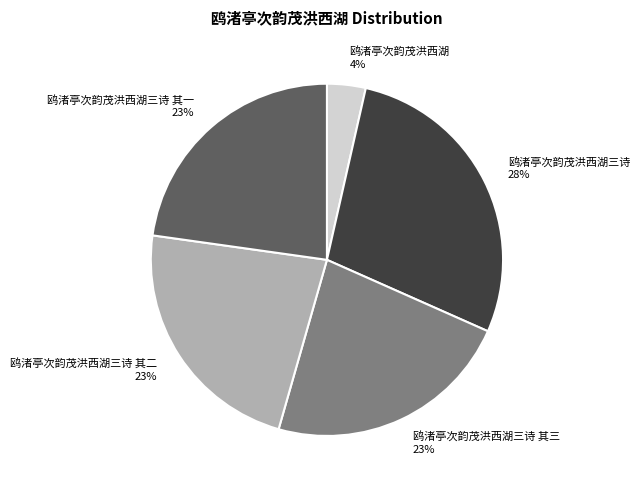

To the nearest percent, what percentage of the pie is 鸥渚亭次韵茂洪西湖三诗 其二?

23%